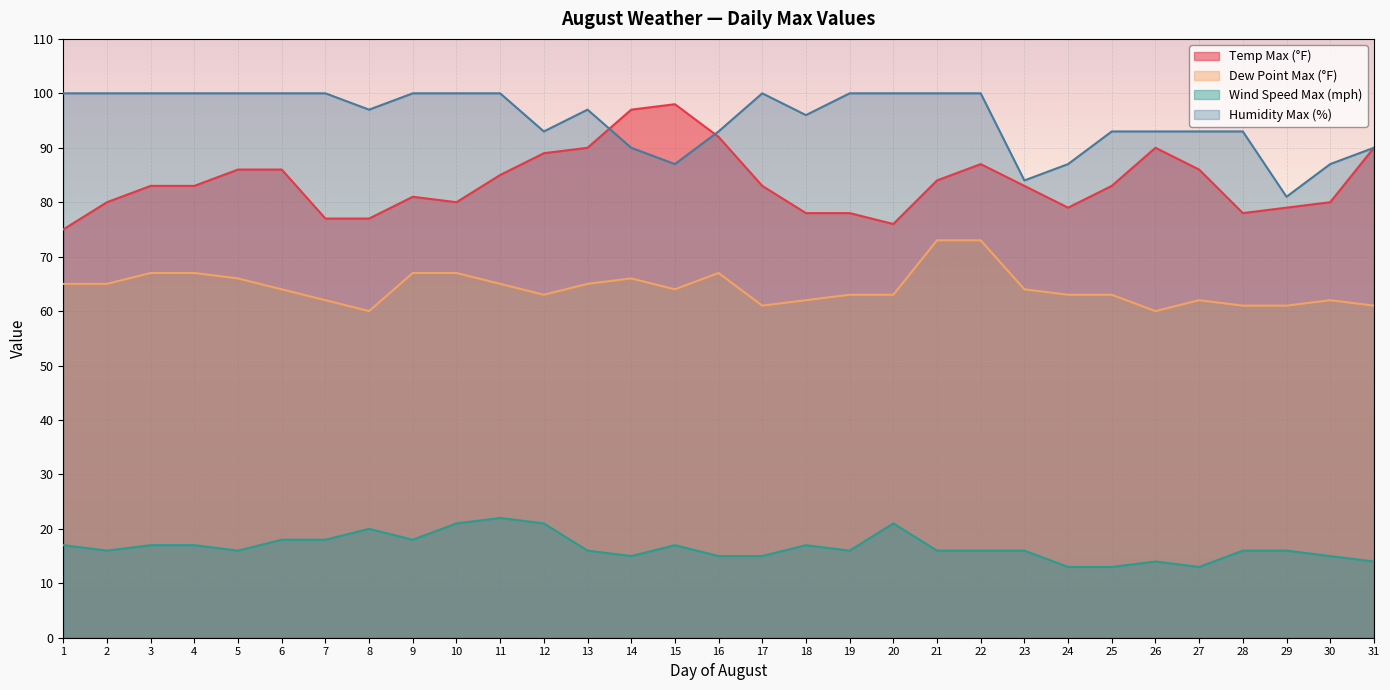

The value of Dew Point Max (°F) at 10 is 67. True or false?

True